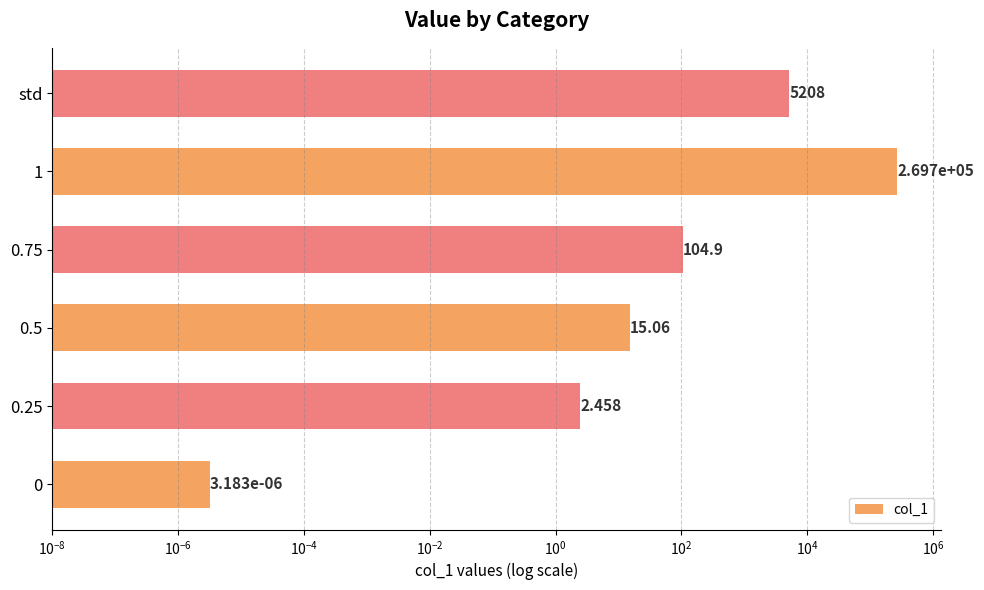

What is the value of the 5th bar from the left?

269715.1